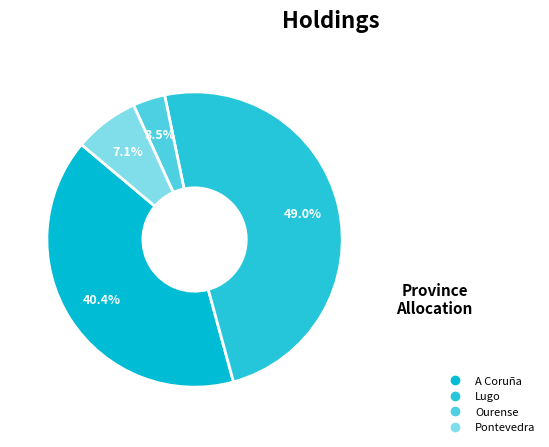

How many segments does this pie chart have?

4